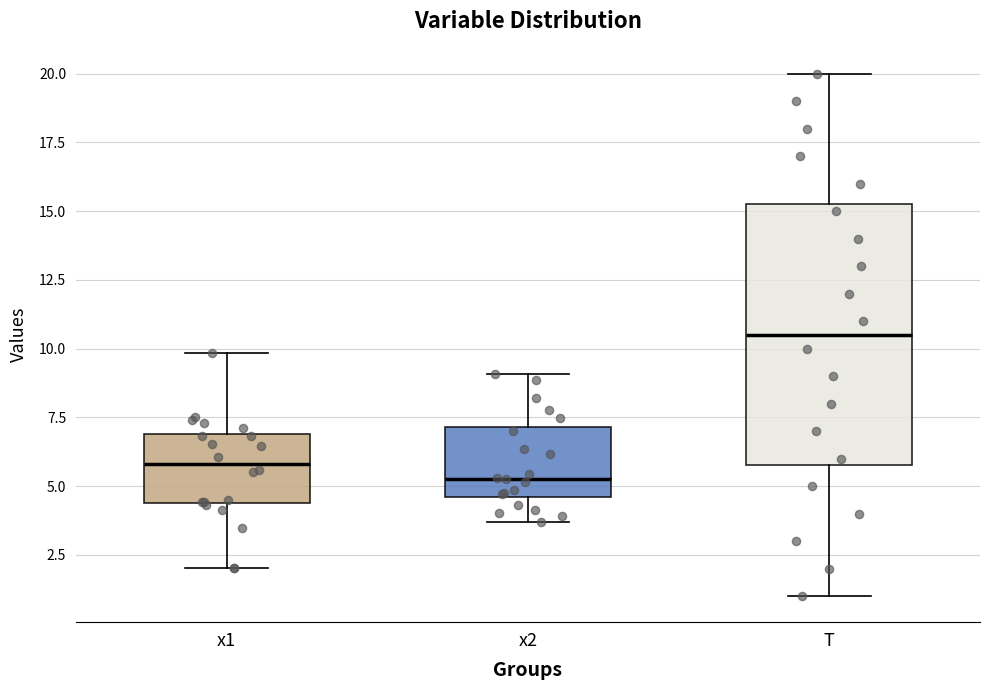

Reading left to right, read every box against the y-axis: the position of its median line, the range the box covers, and the ends of its whiskers. The values are not printed on the chart, so give them approximately, as read against the axis.

x1: median 6.0, box 4.5 to 7.0, whiskers 2.0 to 10.0
x2: median 5.5, box 4.5 to 7.0, whiskers 3.5 to 9.0
T: median 10.5, box 6.0 to 15.5, whiskers 1.0 to 20.0